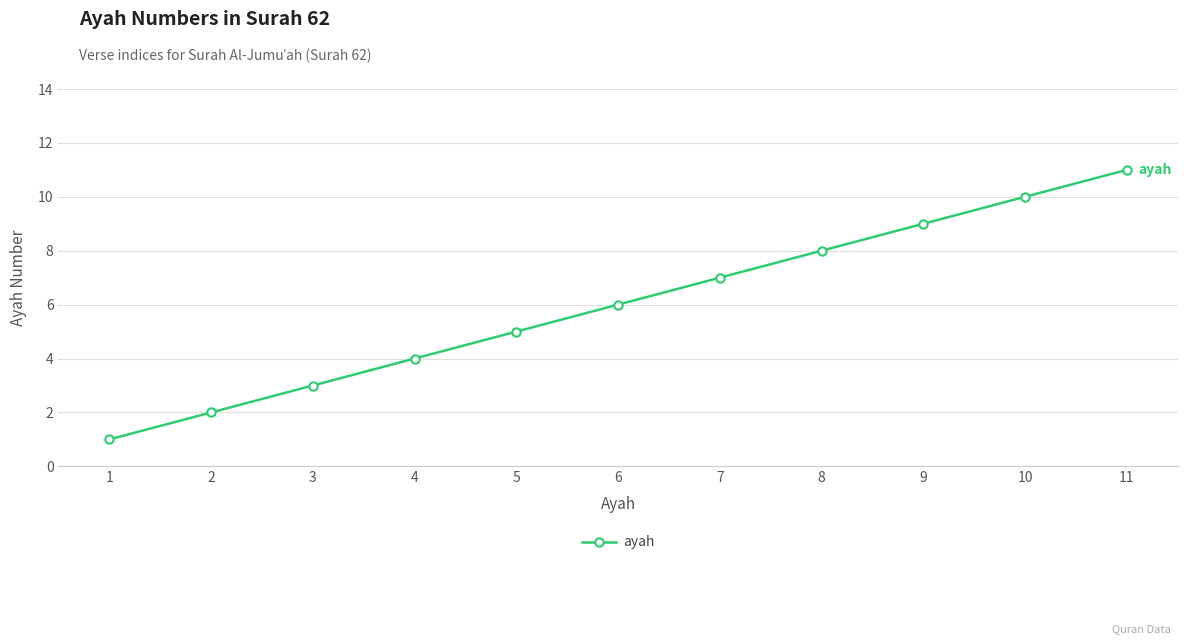

What is the value of the 3rd point from the left?

3